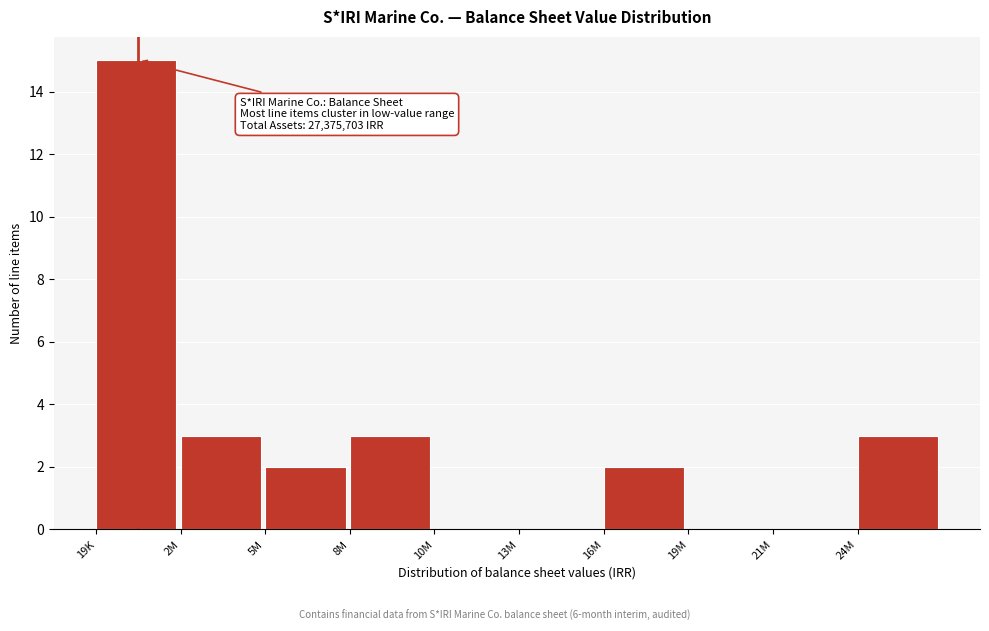

Reading left to right, what are all the values shown in this chart?

19K=15	2M=3	5M=2	8M=3	10M=0	13M=0	16M=2	19M=0	21M=0	24M=3